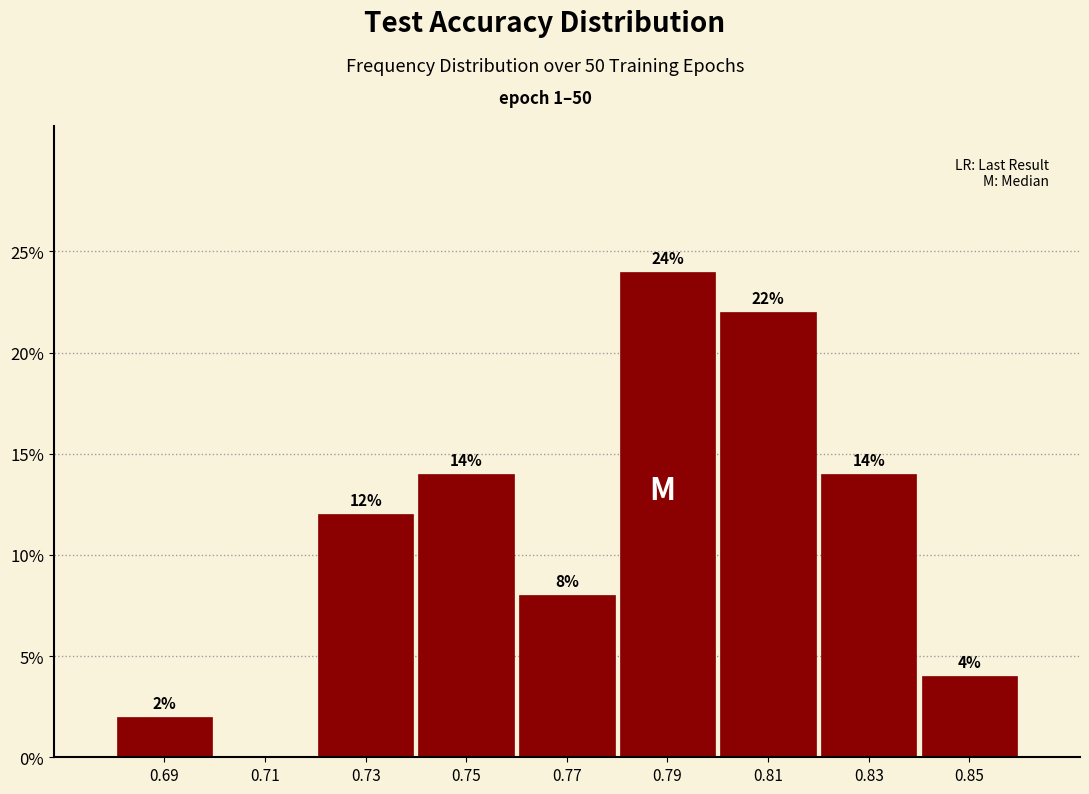

Which range on the x-axis has the tallest bar?

0.78 to 0.80